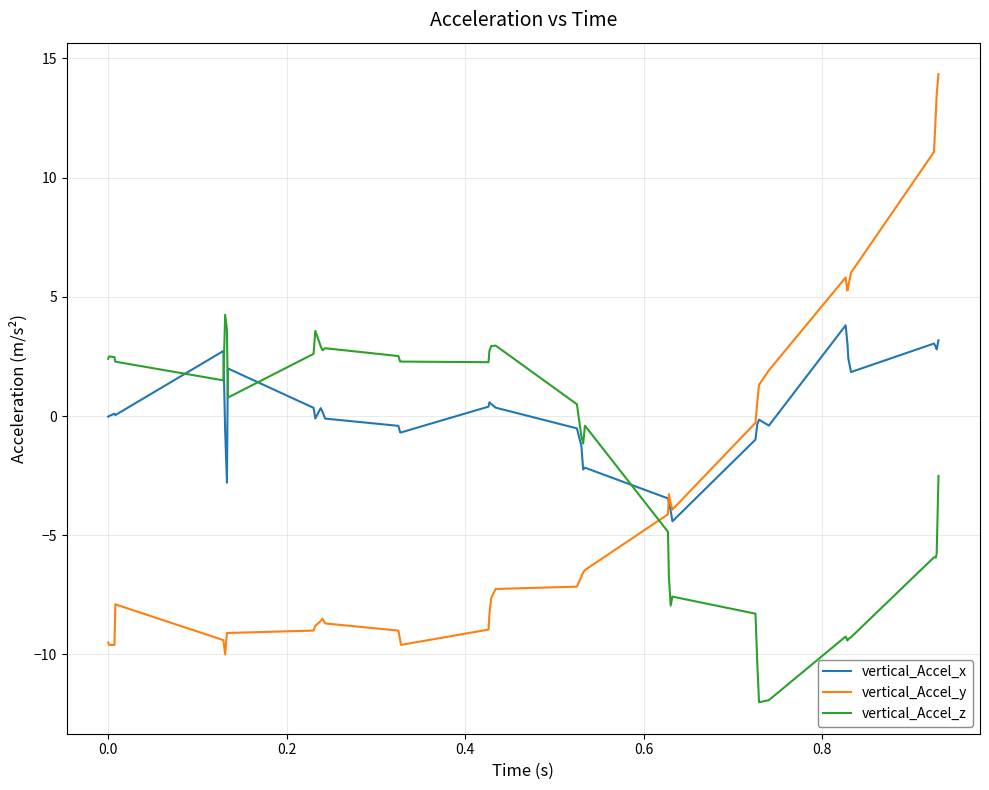

Which series has the largest range (max minus min)?

vertical_Accel_y